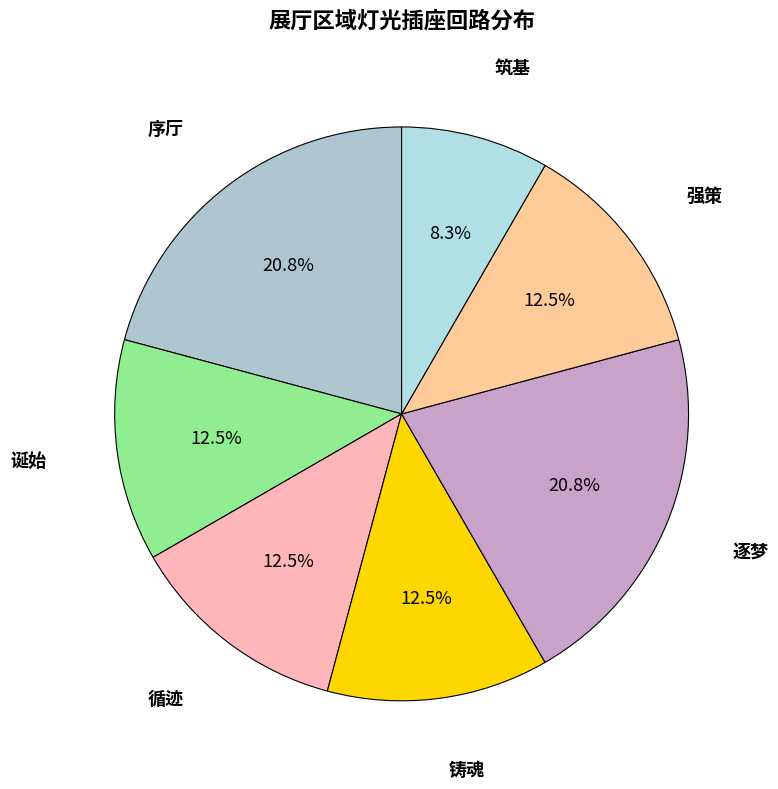

How many segments does this pie chart have?

7